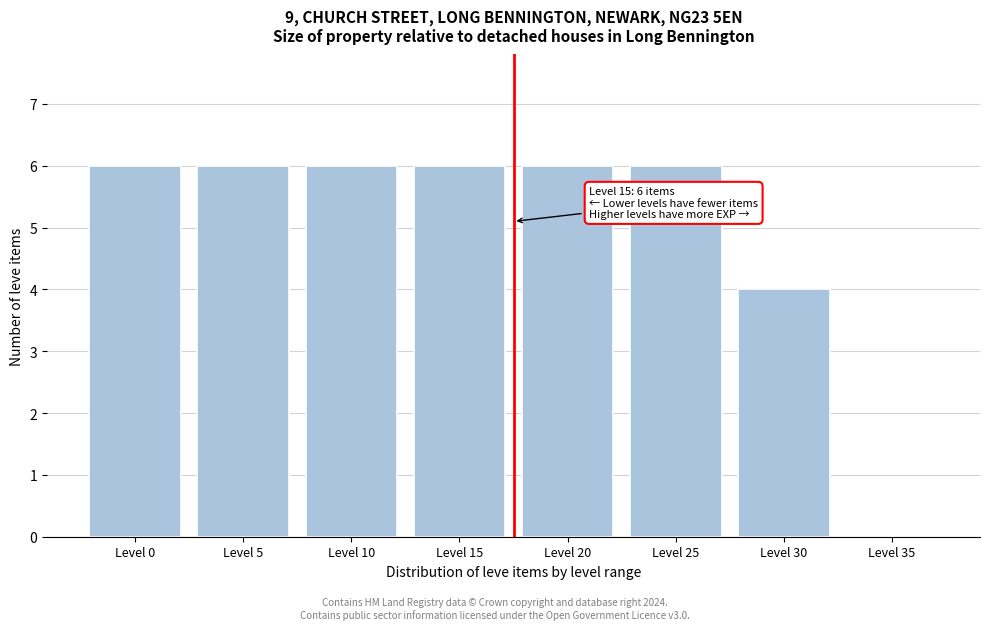

Reading right to left, list all the values displayed in this chart.

Level 35=0	Level 30=4	Level 25=6	Level 20=6	Level 15=6	Level 10=6	Level 5=6	Level 0=6